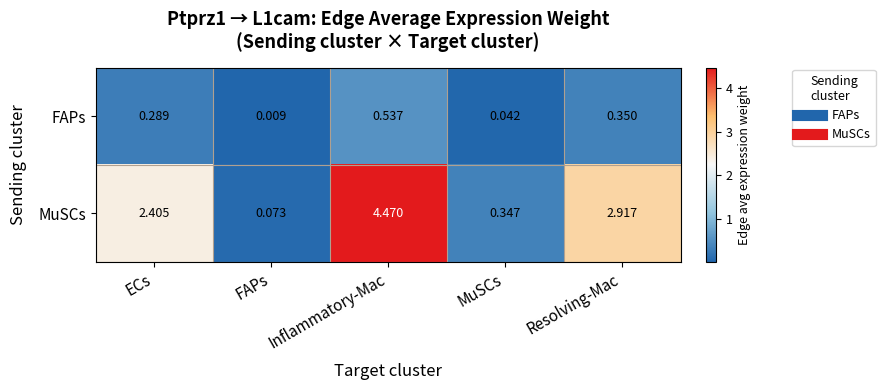

Which series has the largest total across all categories?

MuSCs